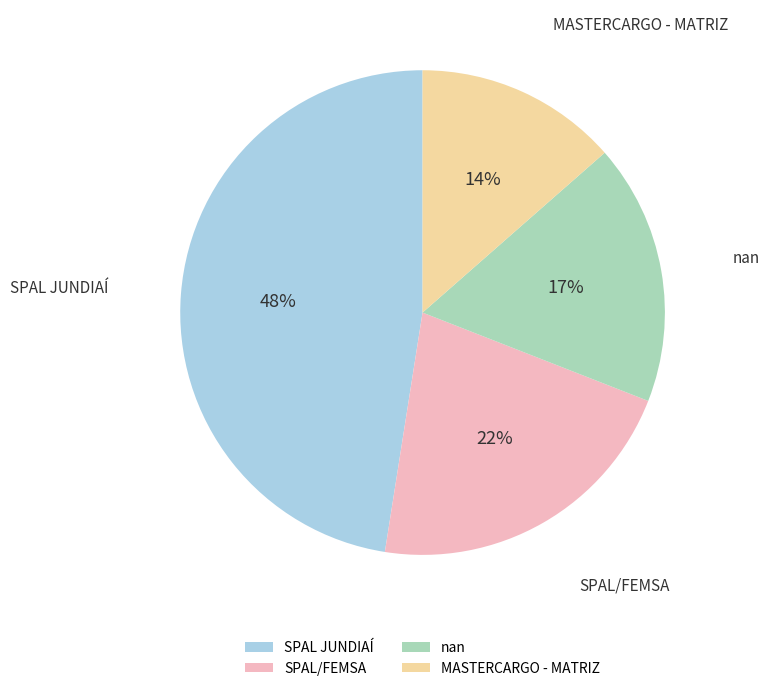

To the nearest percent, what is the average slice percentage?

25%